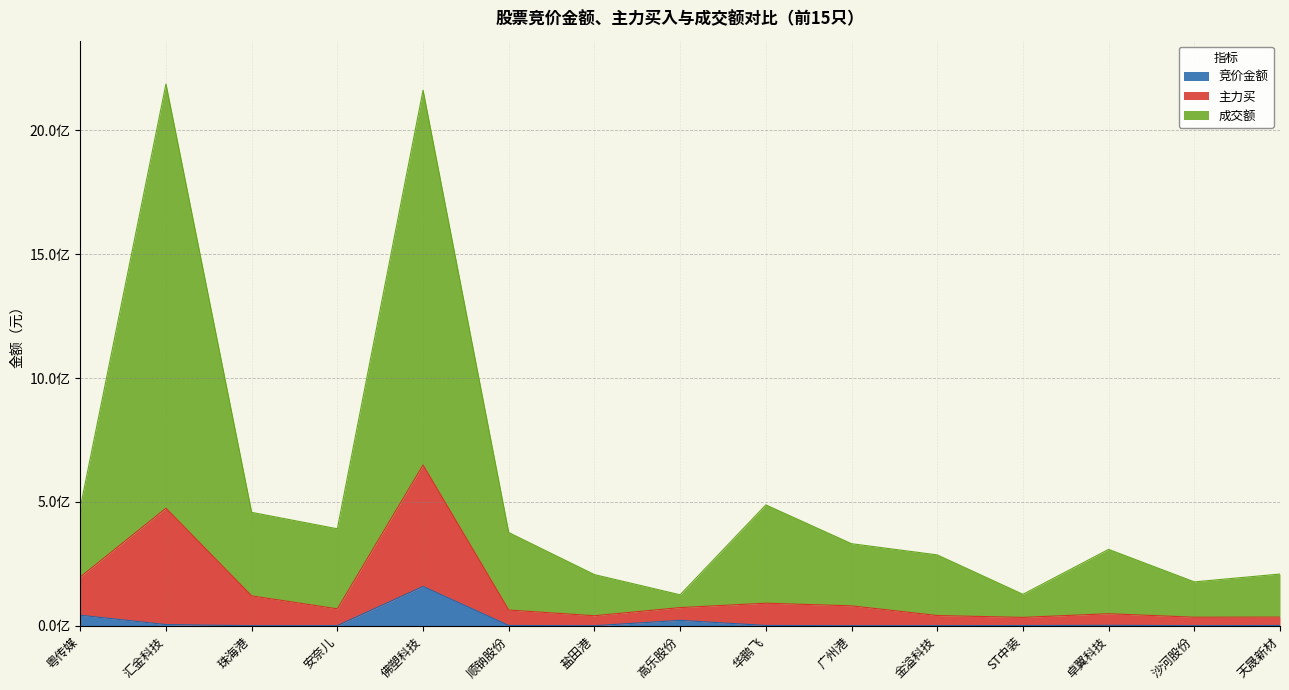

Where is the first local maximum for 竞价金额?

佛塑科技